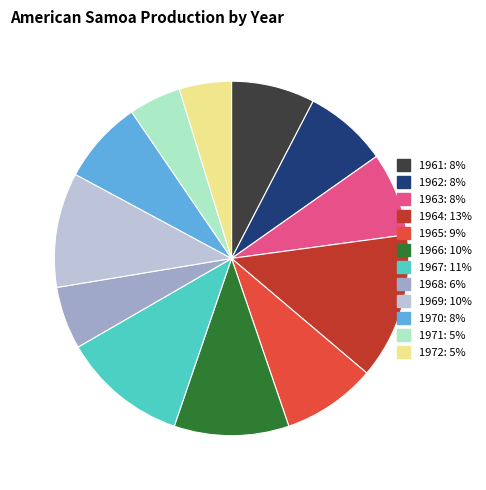

The 1963 slice represents 8% of the pie. True or false?

True